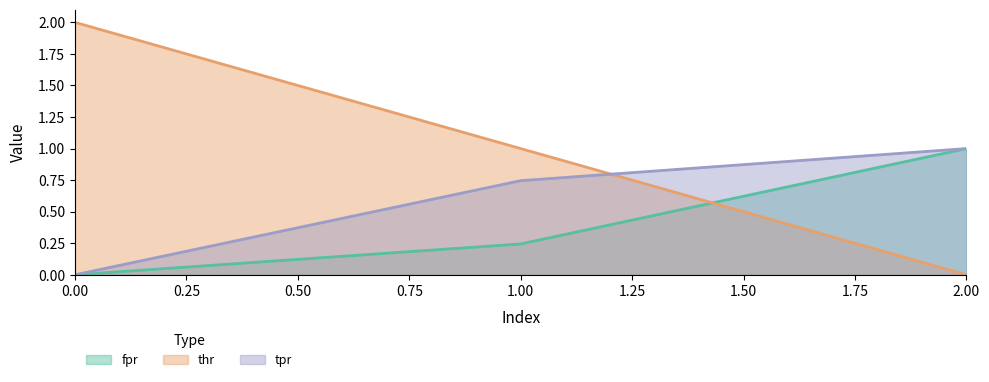

Does the chart display data point markers on the line(s)?

No